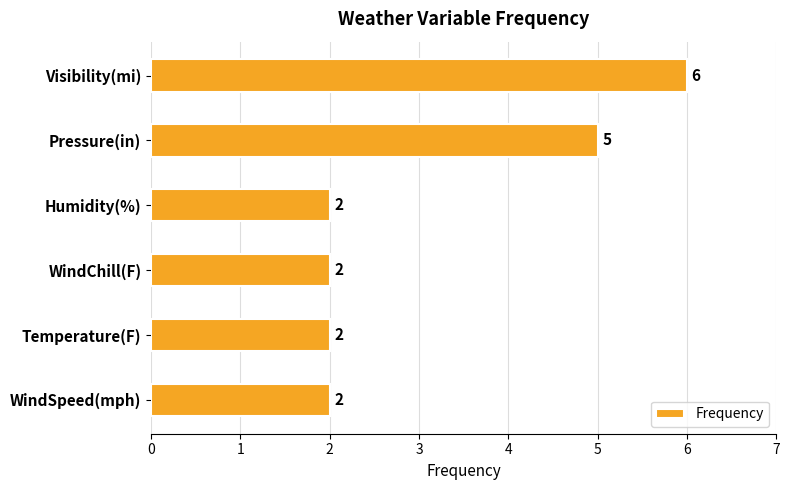

Count the values in the range 2 to 5.

5